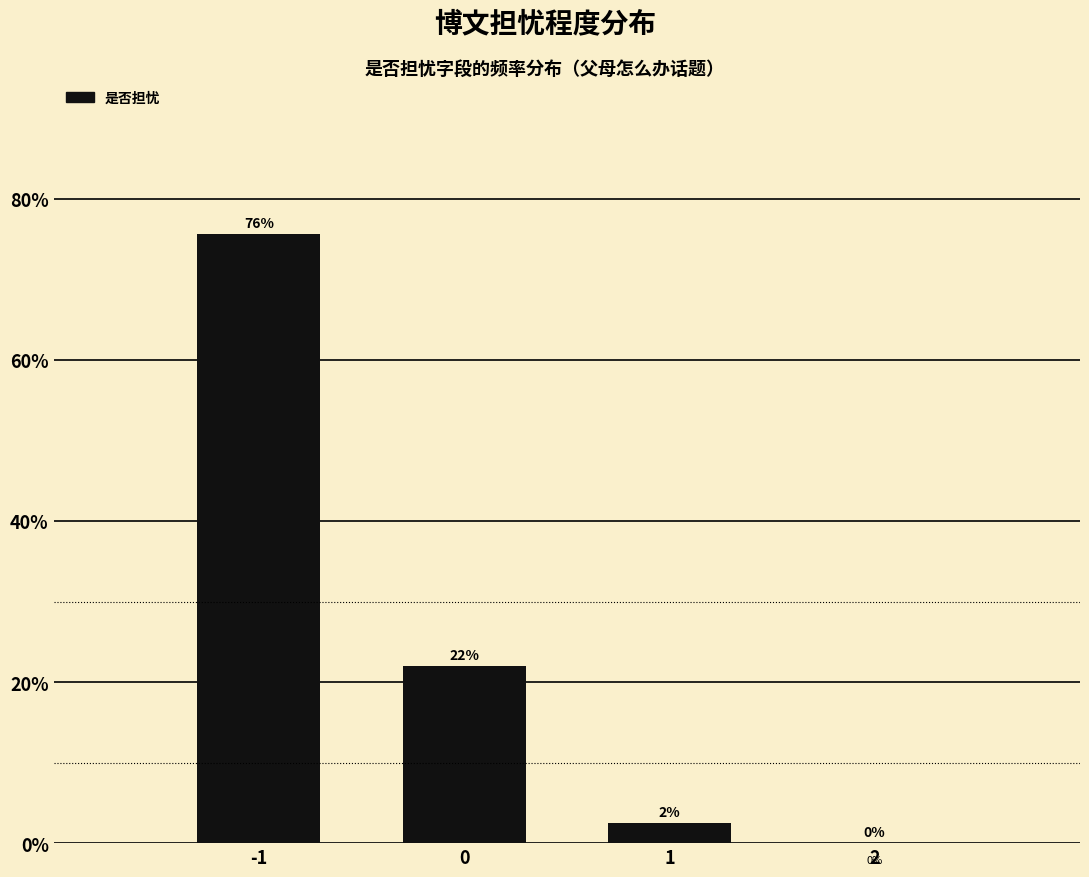

What is the maximum value shown in the chart?

75.6